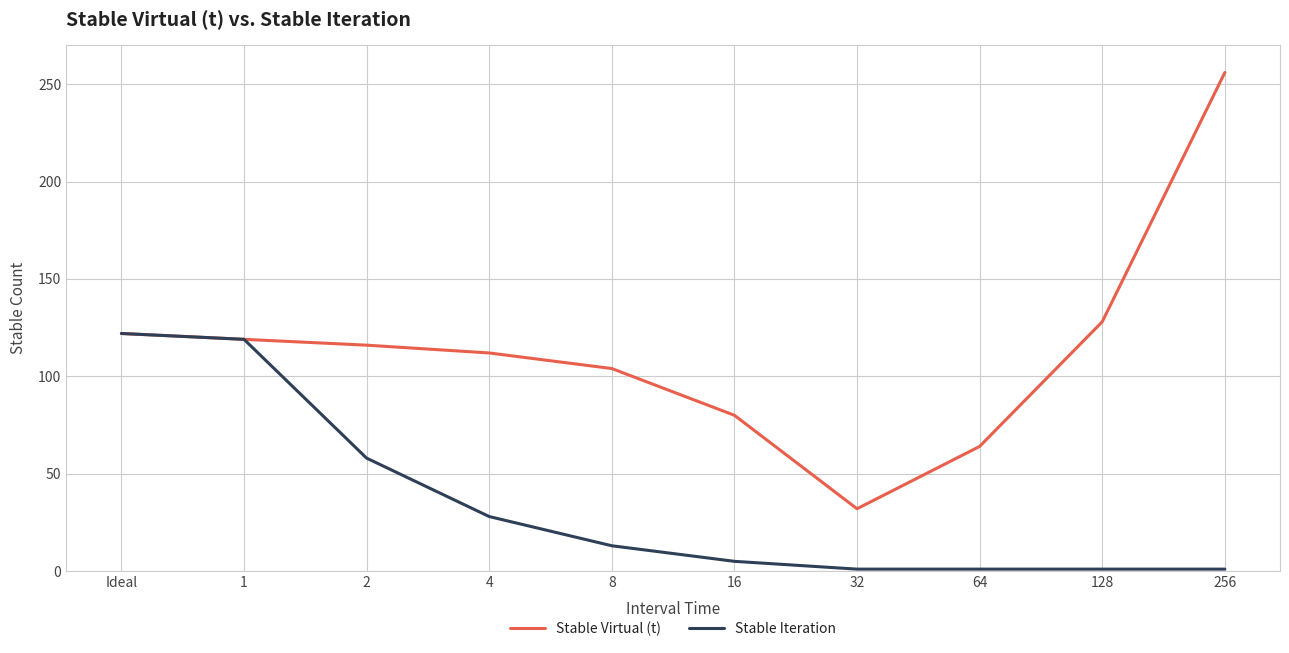

At which category does the chart reach its peak across all series?

256